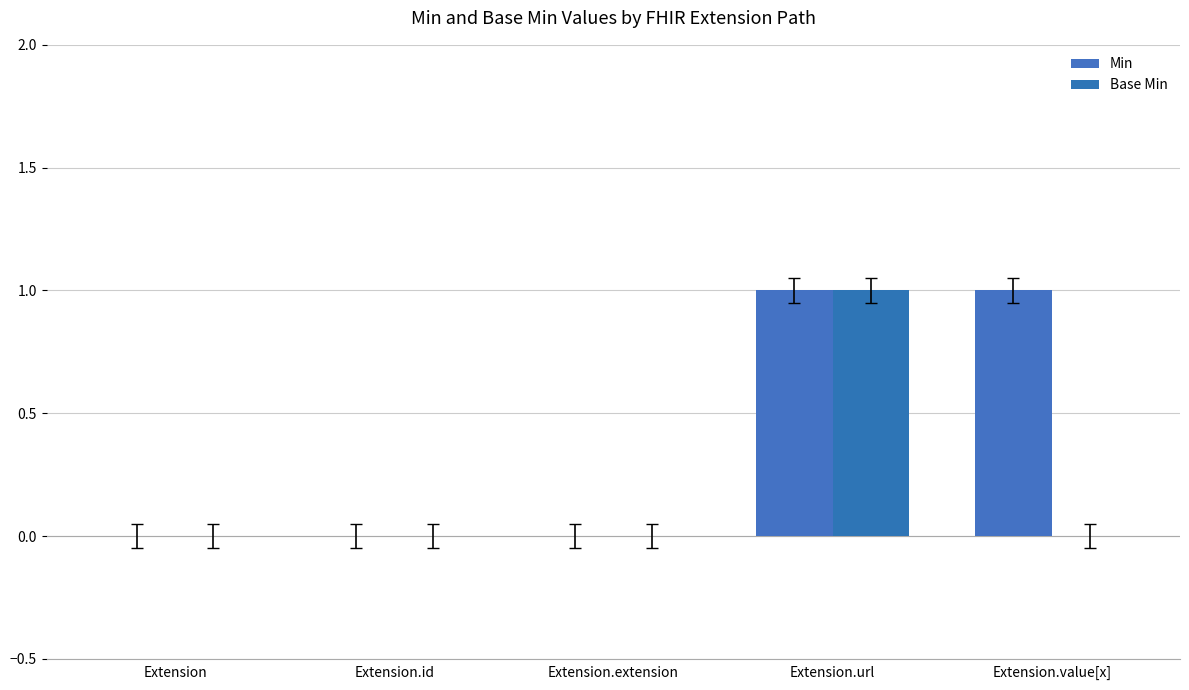

How many Base Min values are between 0 and 1?

5